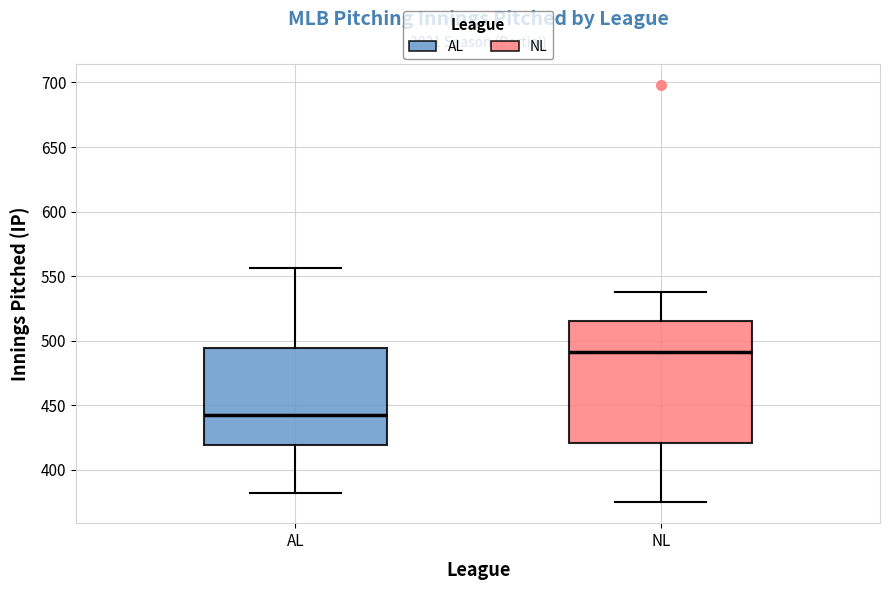

Reading left to right, read every box against the y-axis: the position of its median line, the range the box covers, and the ends of its whiskers. The values are not printed on the chart, so give them approximately, as read against the axis.

AL: median 440, box 420 to 495, whiskers 380 to 555
NL: median 490, box 420 to 515, whiskers 375 to 540